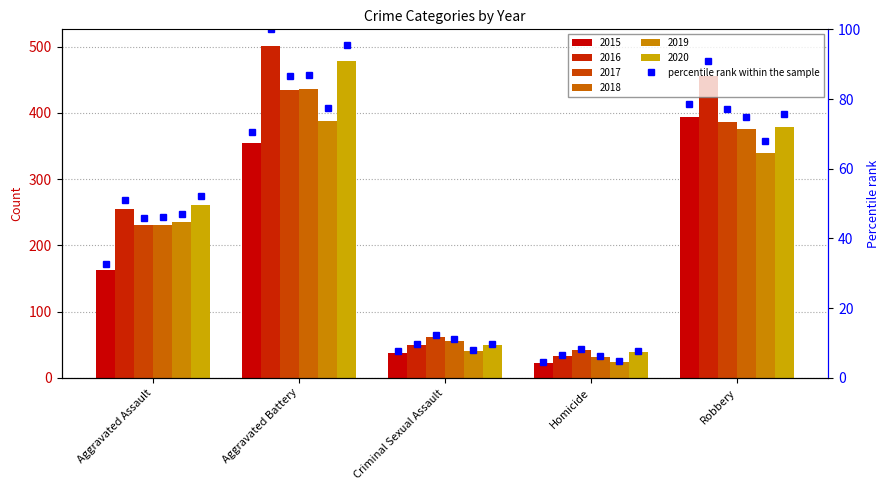

The 2020 series shows 357 at Aggravated Assault. True or false?

False